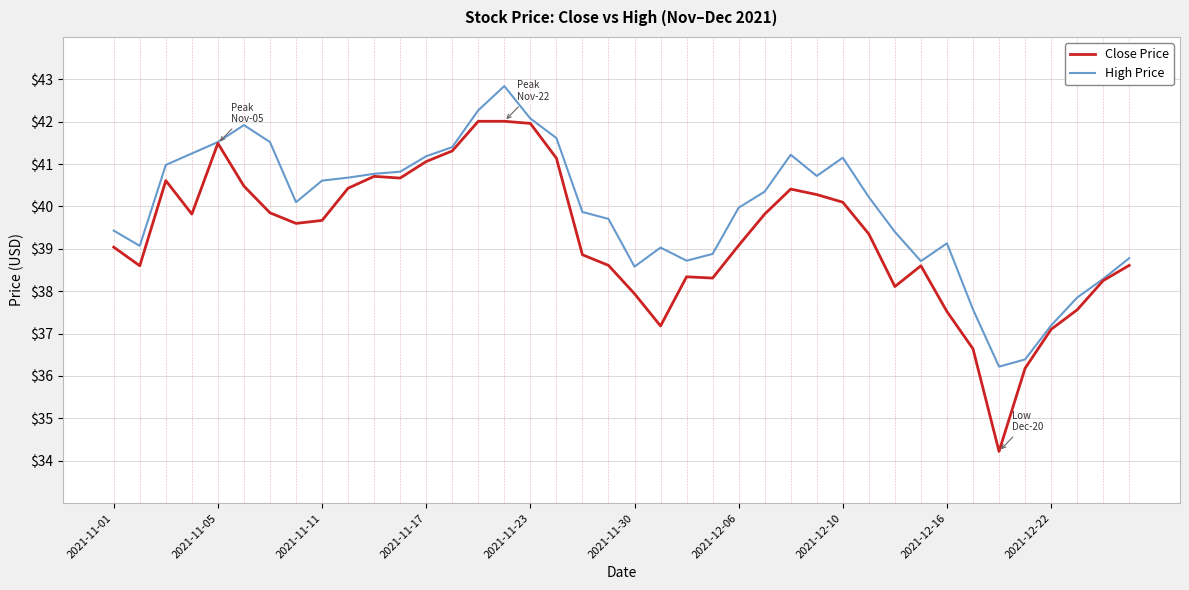

Rank the series by their average value, from highest to lowest.

High Price, Close Price